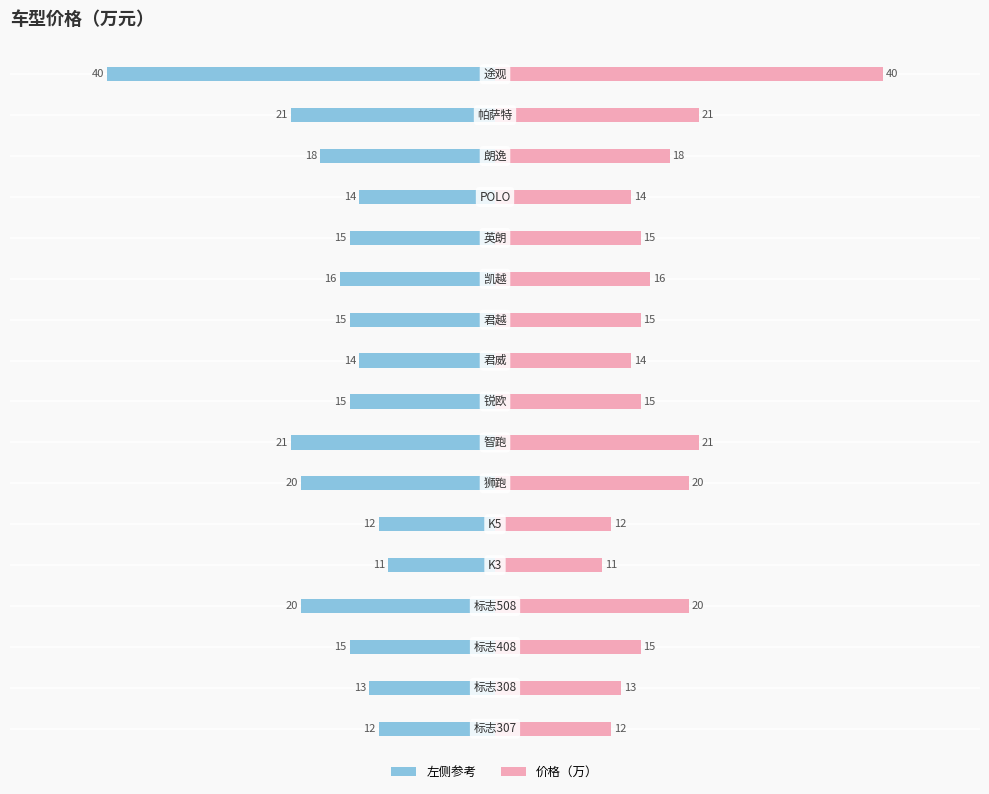

What is the sum of all 价格（万）_右 values?

292